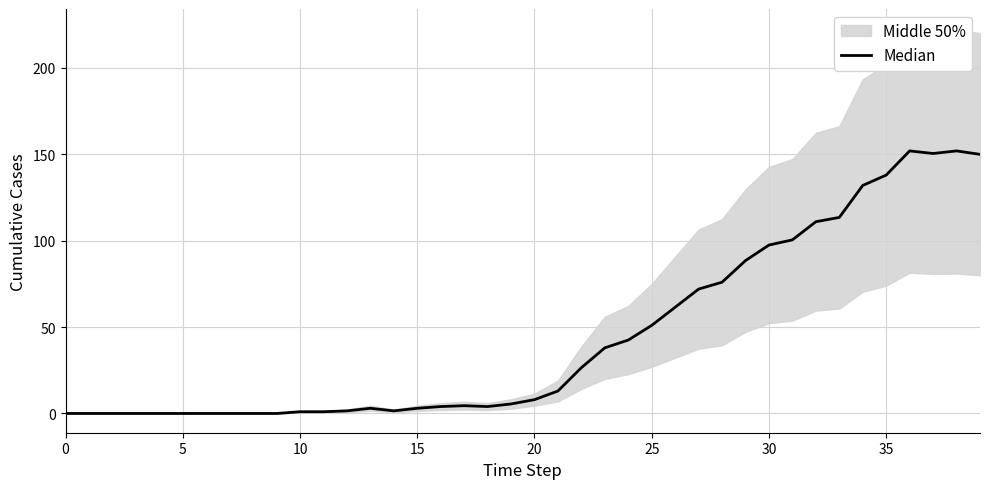

What is the change in value from 18 to 26?

+57.5